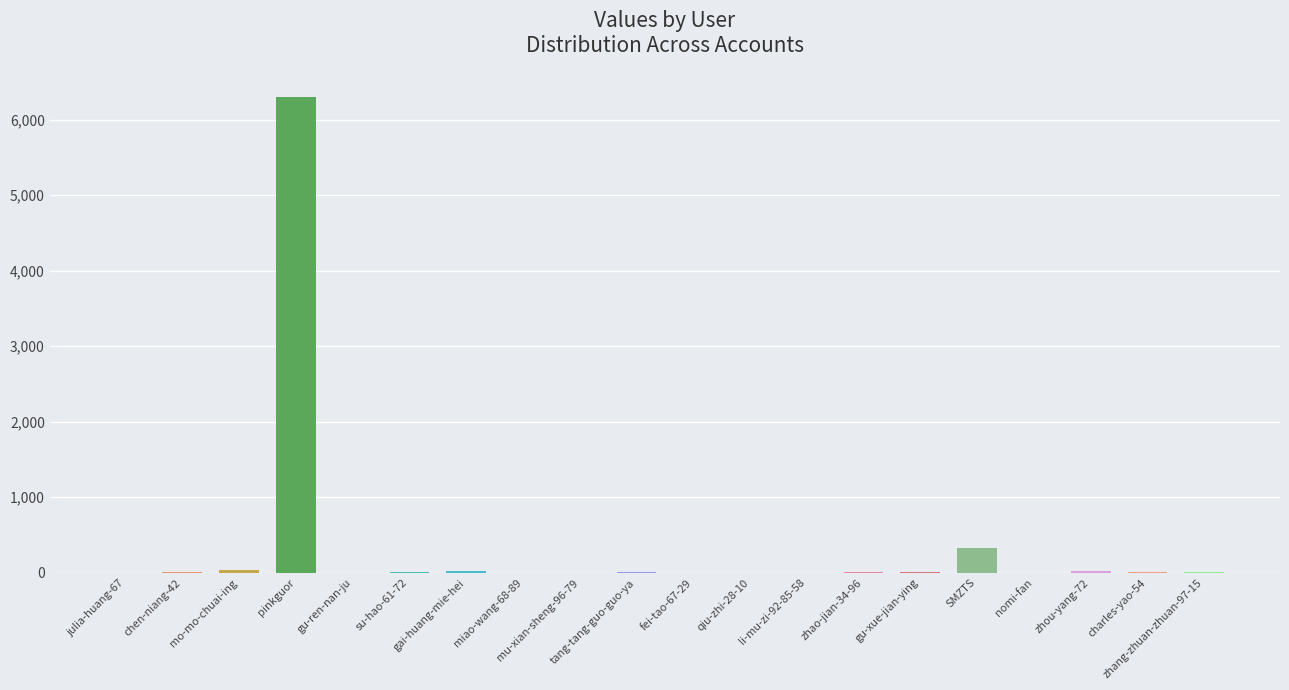

How many distinct data groups are displayed?

1